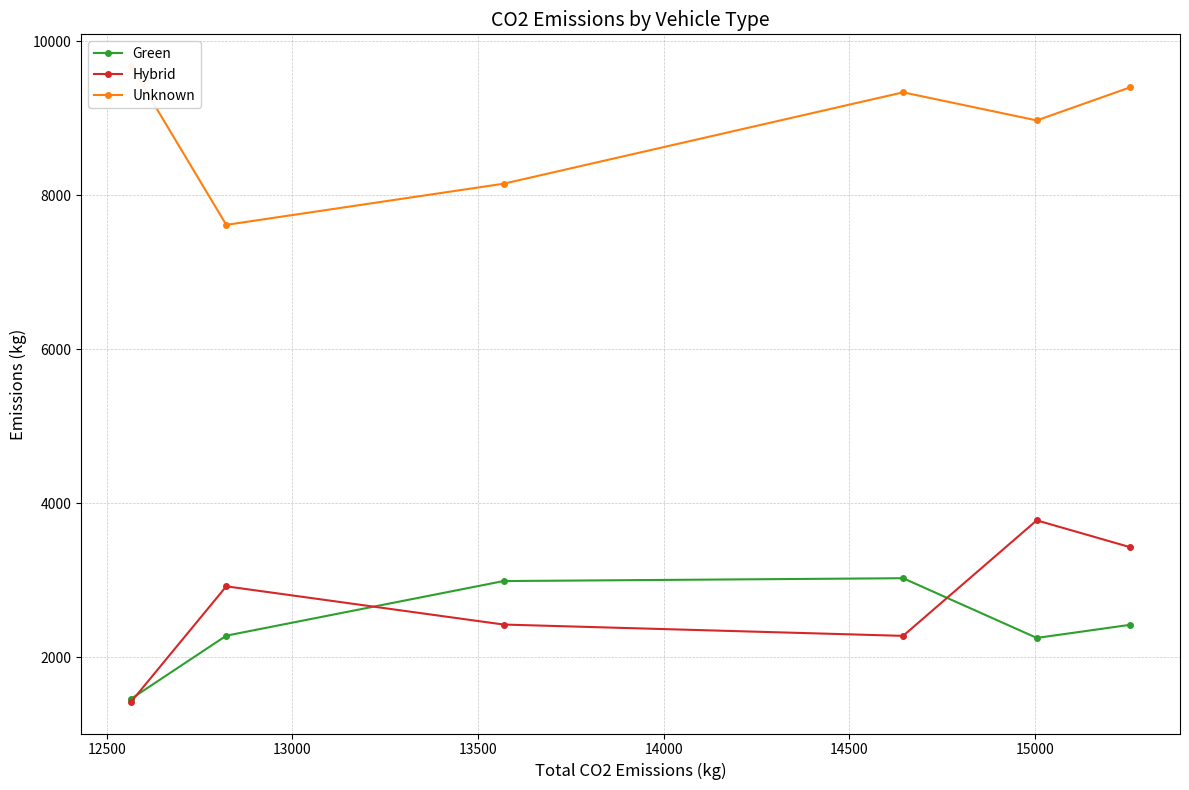

How many interior local peaks does the Unknown series have?

1